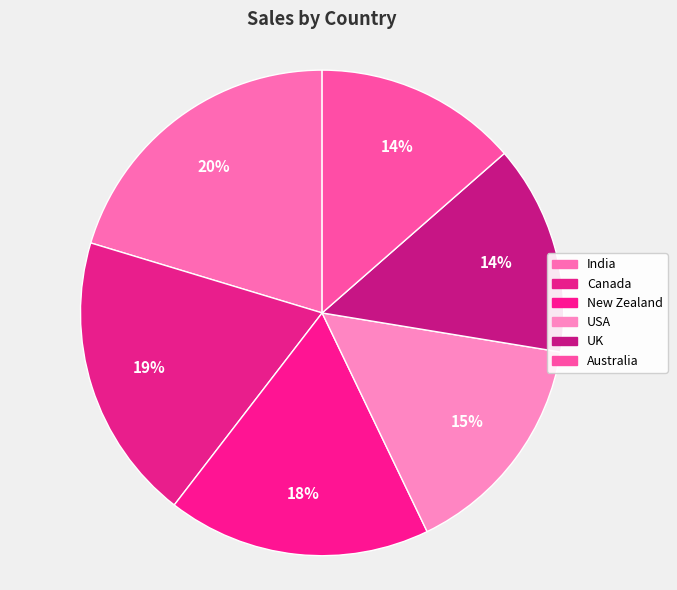

What is the largest slice in the pie chart?

India